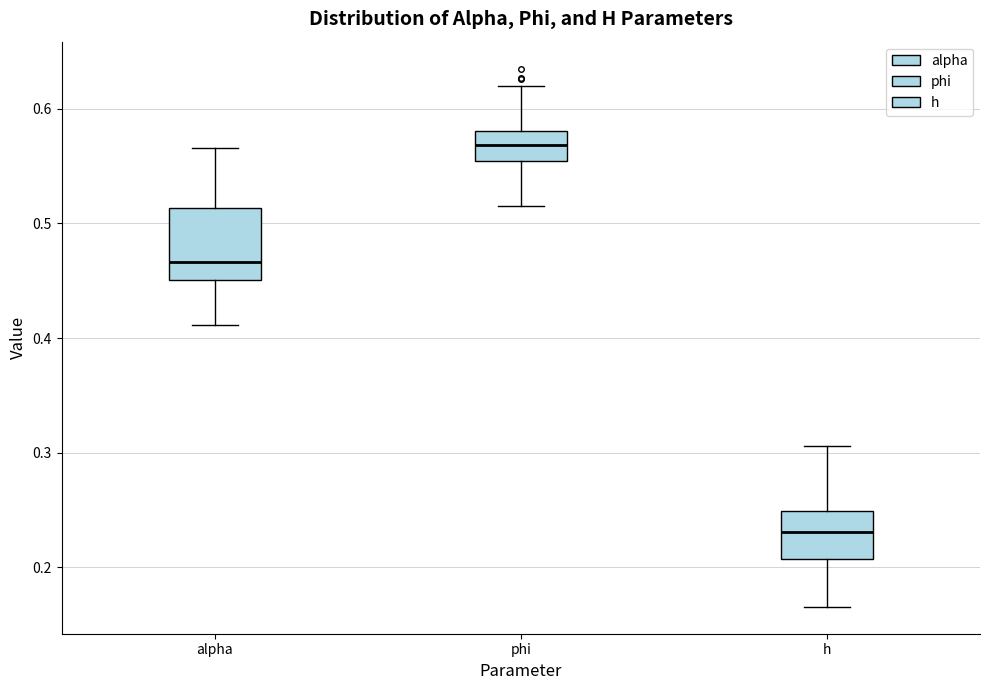

Which box is the tallest, from its lower edge to its upper edge?

alpha